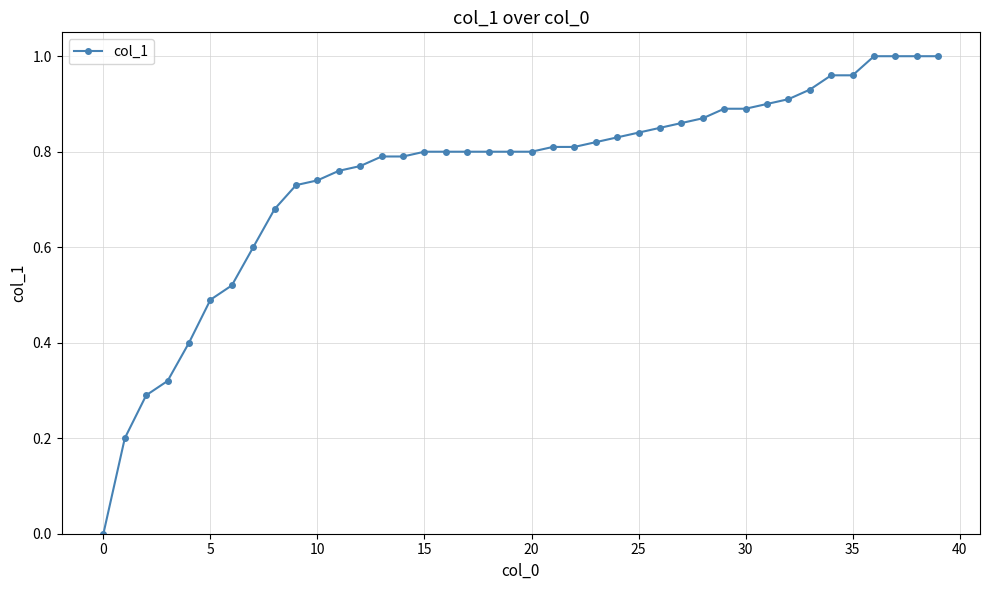

The value at 15 is 0.8. True or false?

True